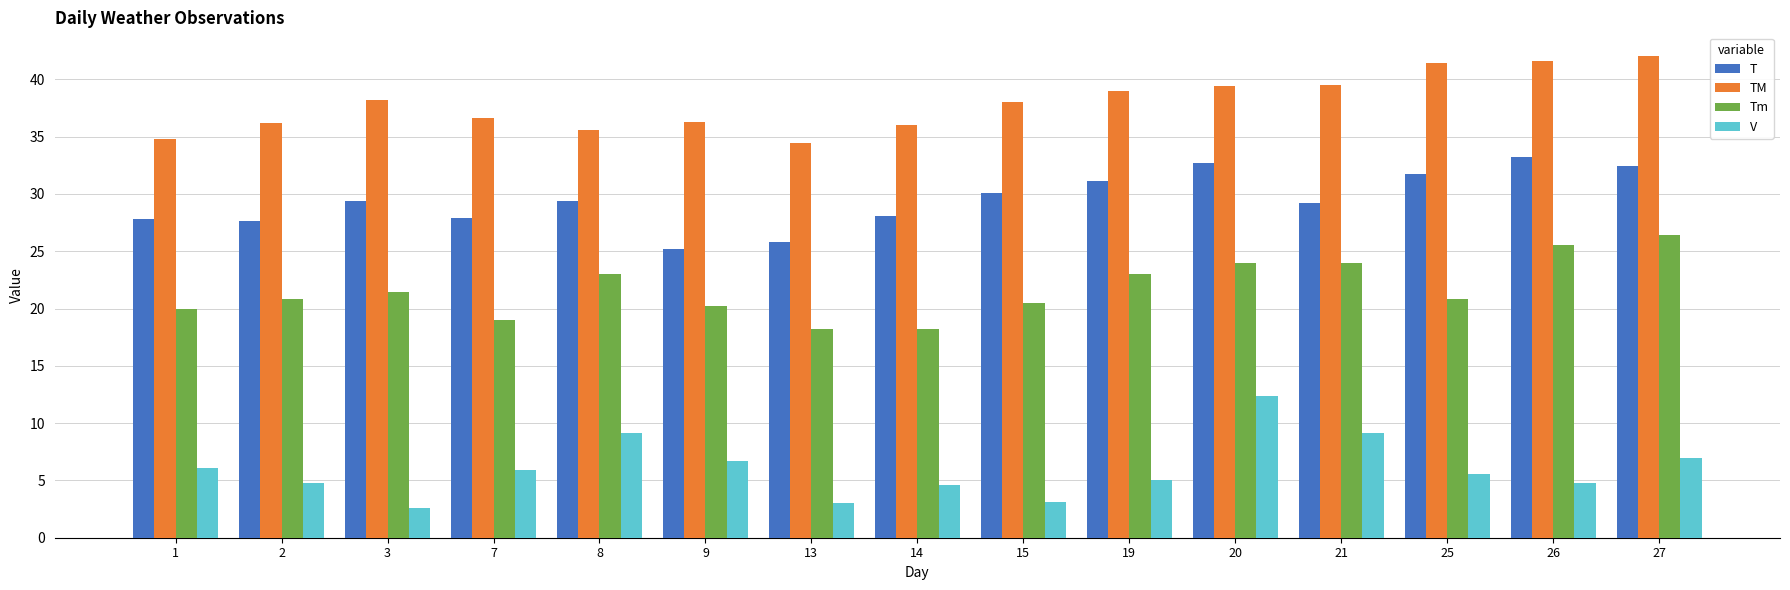

Which category has the lowest value across all series?

3